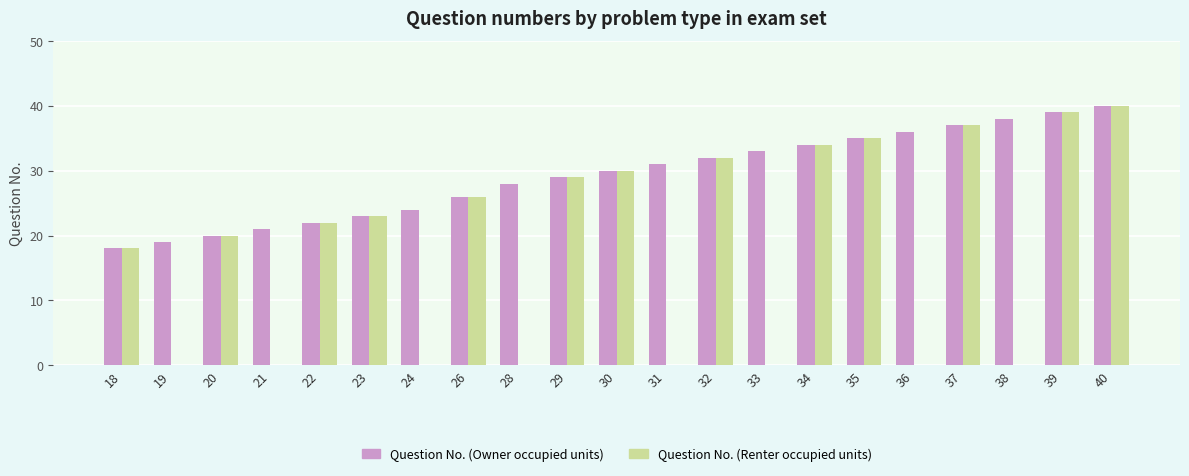

What is the sum of all Question No. (Renter occupied units) values?

385